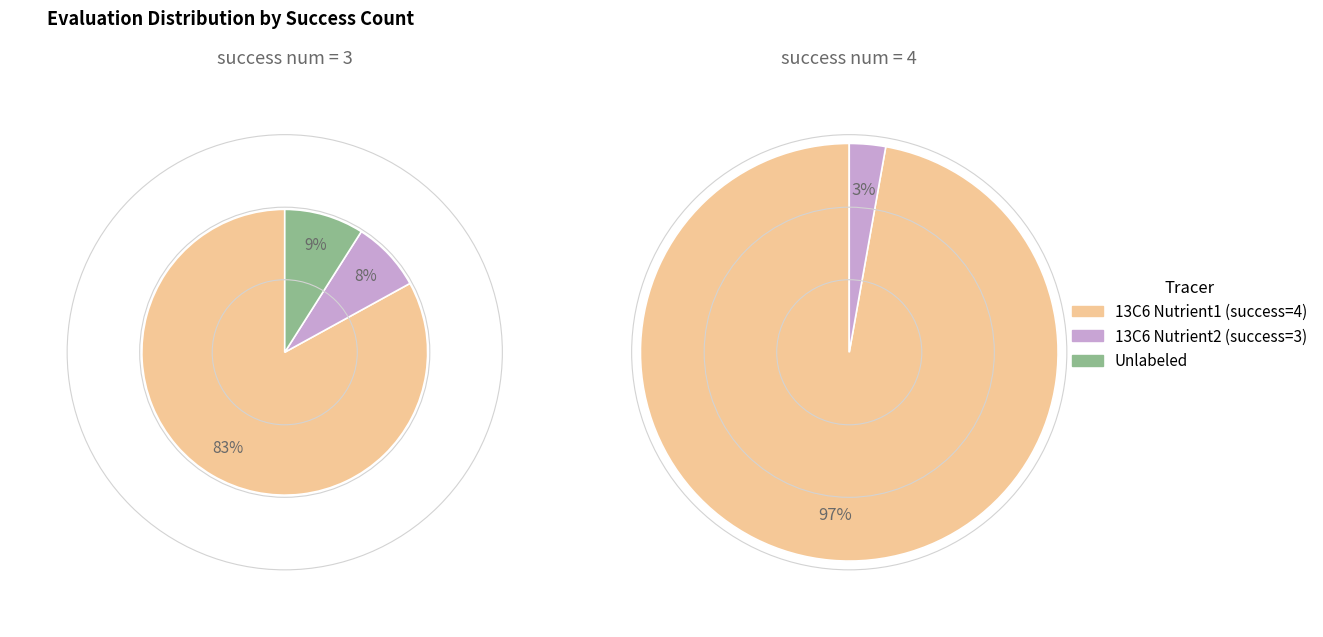

Rank the categories by value from highest to lowest.

success num 4, success num 3